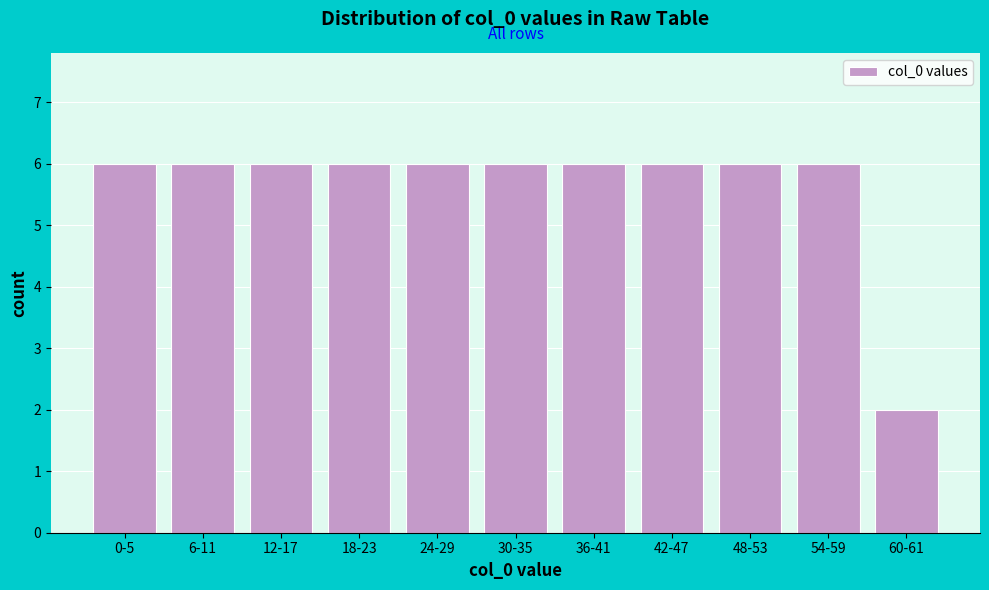

Reading right to left, list all the values displayed in this chart.

60-61=2	54-59=6	48-53=6	42-47=6	36-41=6	30-35=6	24-29=6	18-23=6	12-17=6	6-11=6	0-5=6